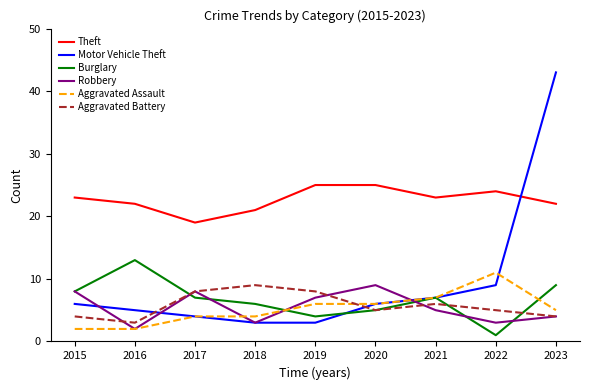

Reading left to right, extract all data points from this chart.

Theft: 2015=23	2016=22	2017=19	2018=21	2019=25	2020=25	2021=23	2022=24	2023=22
Motor Vehicle Theft: 2015=6	2016=5	2017=4	2018=3	2019=3	2020=6	2021=7	2022=9	2023=43
Burglary: 2015=8	2016=13	2017=7	2018=6	2019=4	2020=5	2021=7	2022=1	2023=9
Robbery: 2015=8	2016=2	2017=8	2018=3	2019=7	2020=9	2021=5	2022=3	2023=4
Aggravated Assault: 2015=2	2016=2	2017=4	2018=4	2019=6	2020=6	2021=7	2022=11	2023=5
Aggravated Battery: 2015=4	2016=3	2017=8	2018=9	2019=8	2020=5	2021=6	2022=5	2023=4